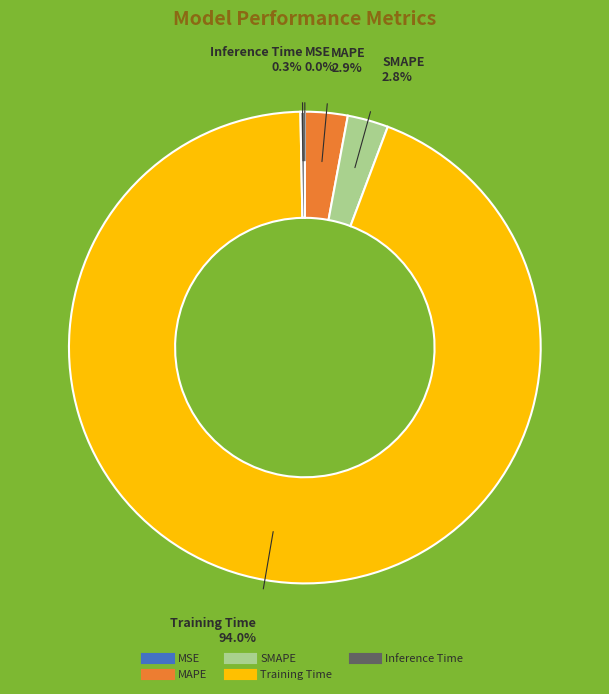

Which slice is the largest?

Training Time